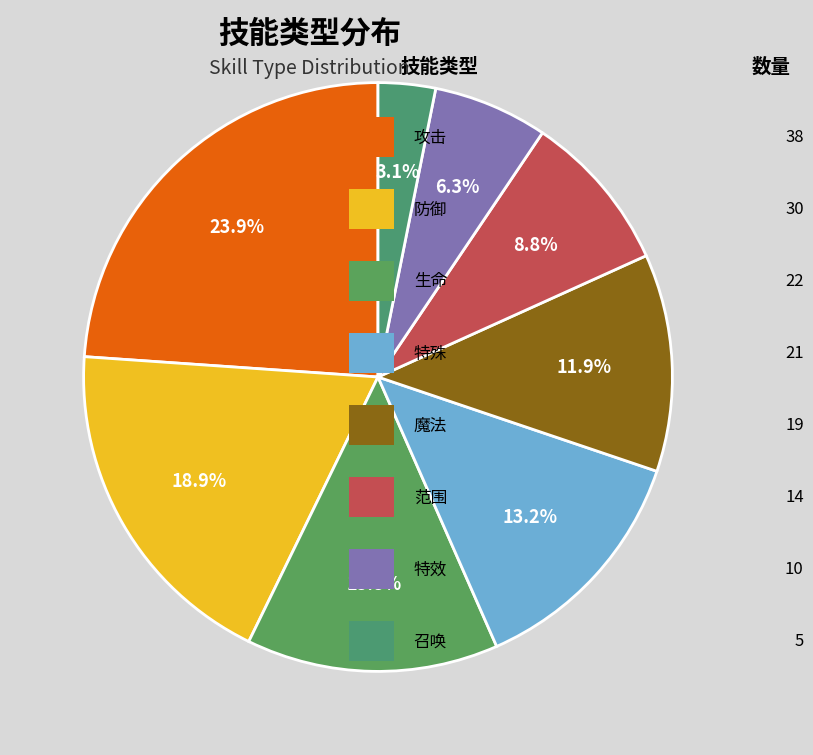

Which category has the biggest portion of the pie?

攻击